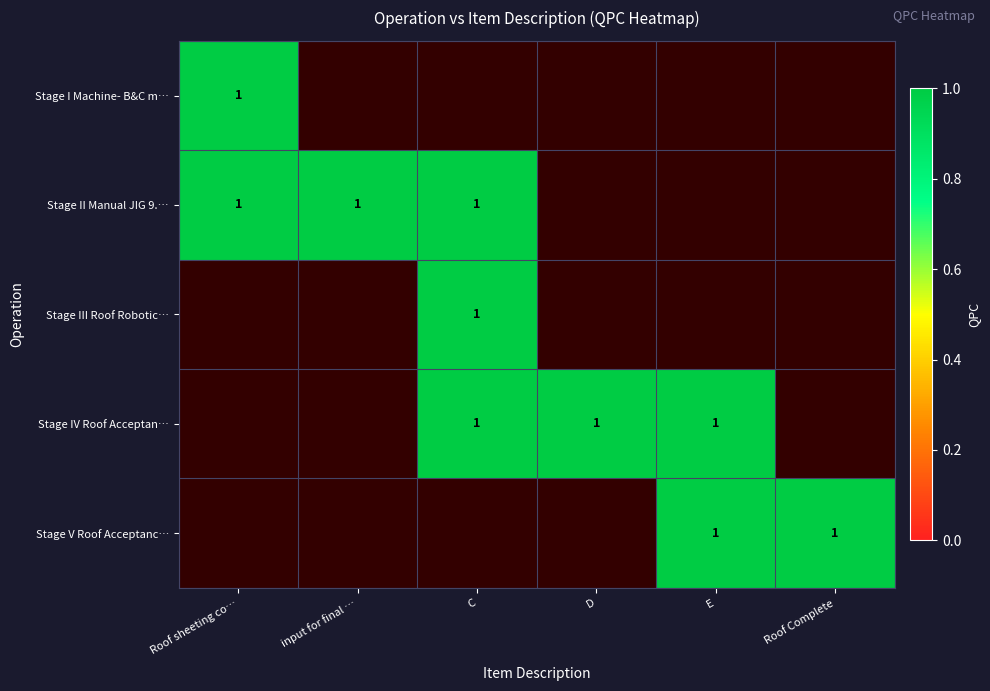

Reading left to right, transcribe all the data shown in this chart.

Stage I Machine- B&C machine: 1	0	0	0	0	0
Stage II Manual JIG 9.2: 1	1	1	0	0	0
Stage III Roof Robotic Welding Station: 0	0	1	0	0	0
Stage IV Roof Acceptance Stand and left: 0	0	1	1	1	0
Stage V Roof Acceptance Stand and left: 0	0	0	0	1	1